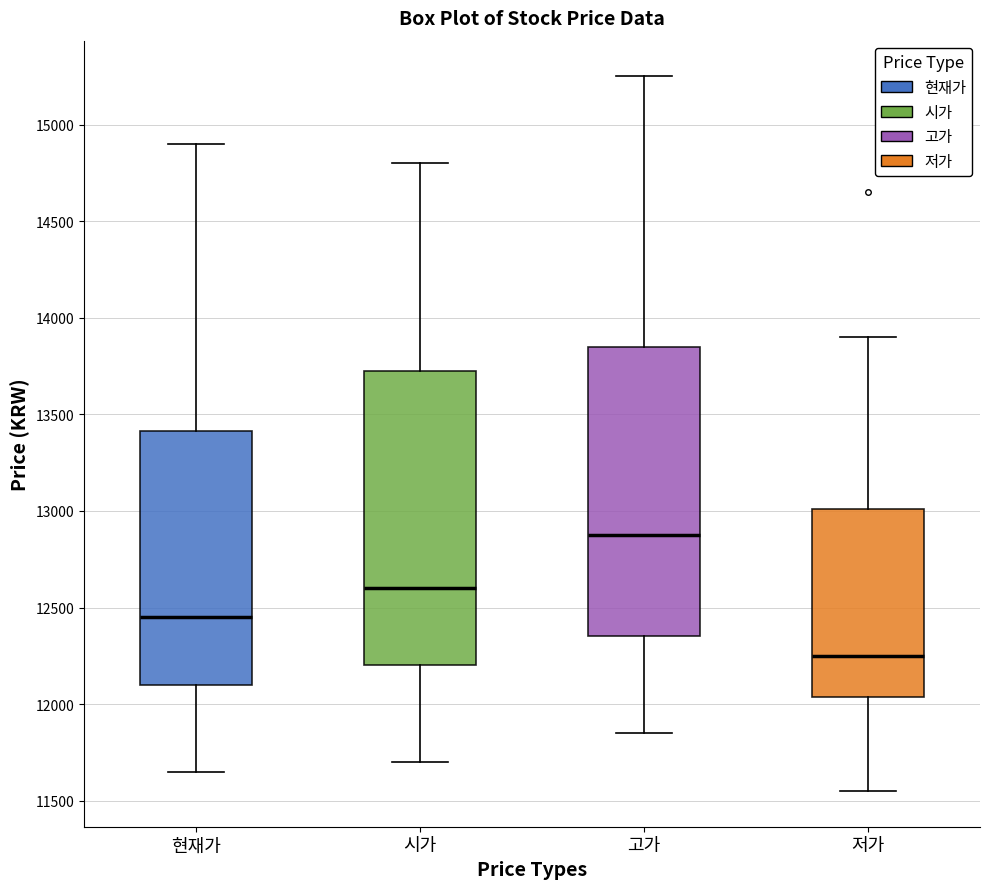

Where does the lower whisker of the box for 고가 end on the y-axis? The values are not printed on the chart, so give them approximately, as read against the axis.

11850